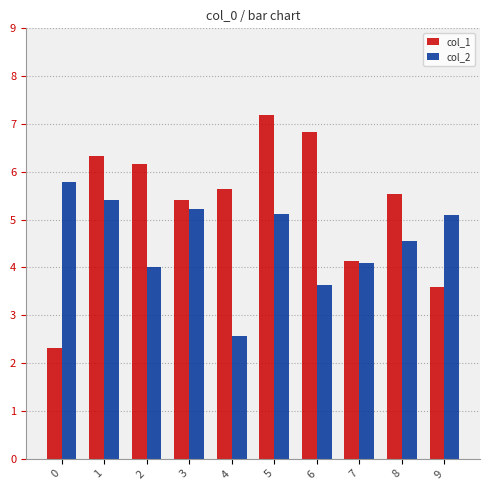

At which label does col_2 reach its minimum?

4